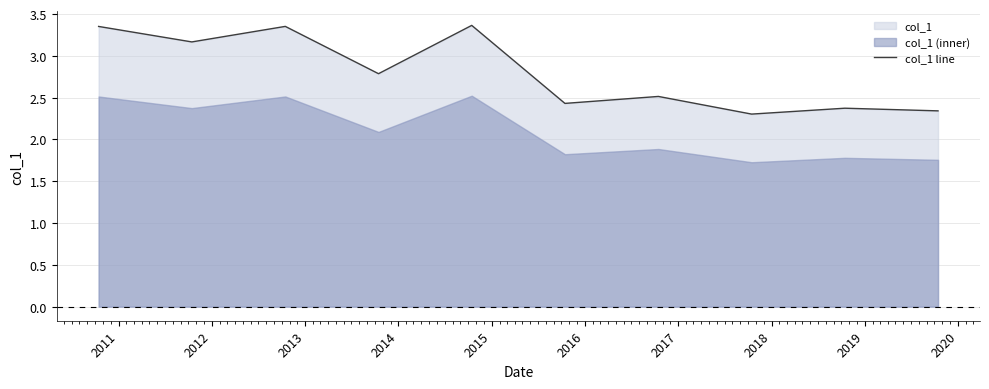

How many values are between 2 and 3?

6